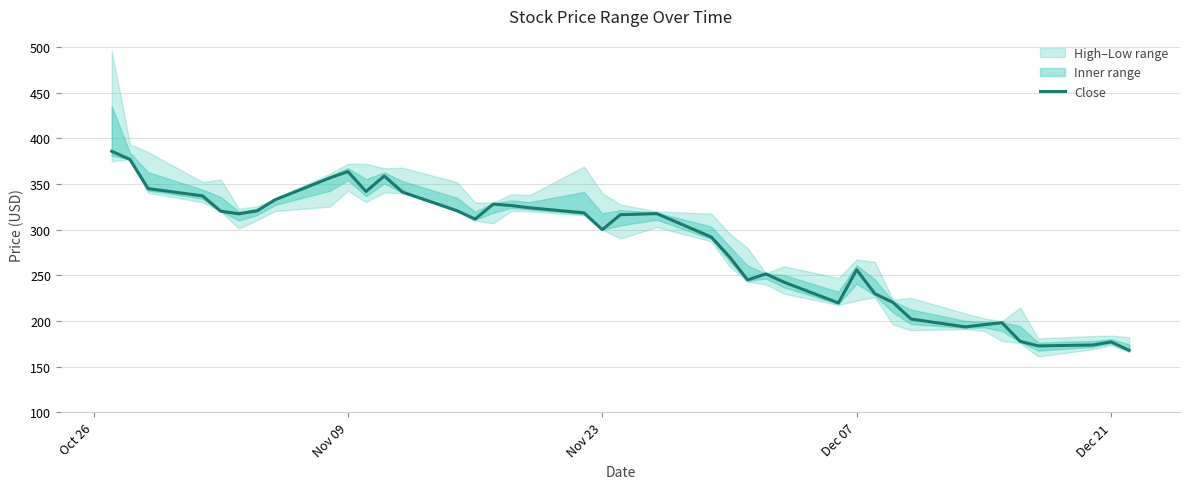

What is the lowest value of the Close series?

168.0